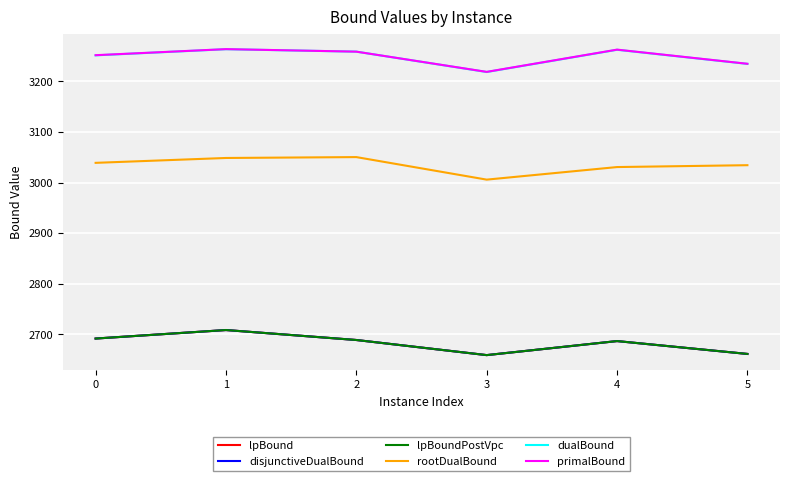

Reading right to left, transcribe all the data shown in this chart.

lpBound: 2661.0	2686.4	2658.7	2688.6	2708.3	2691.4
disjunctiveDualBound: 2661.0	2686.4	2658.7	2688.6	2708.3	2691.4
lpBoundPostVpc: 2661.0	2686.4	2658.7	2688.6	2708.3	2691.4
rootDualBound: 3034.4	3030.7	3005.8	3050.4	3048.7	3039.0
dualBound: 3234.8	3262.7	3218.7	3259.0	3263.8	3251.7
primalBound: 3235.0	3263.0	3219.0	3259.0	3264.0	3252.0